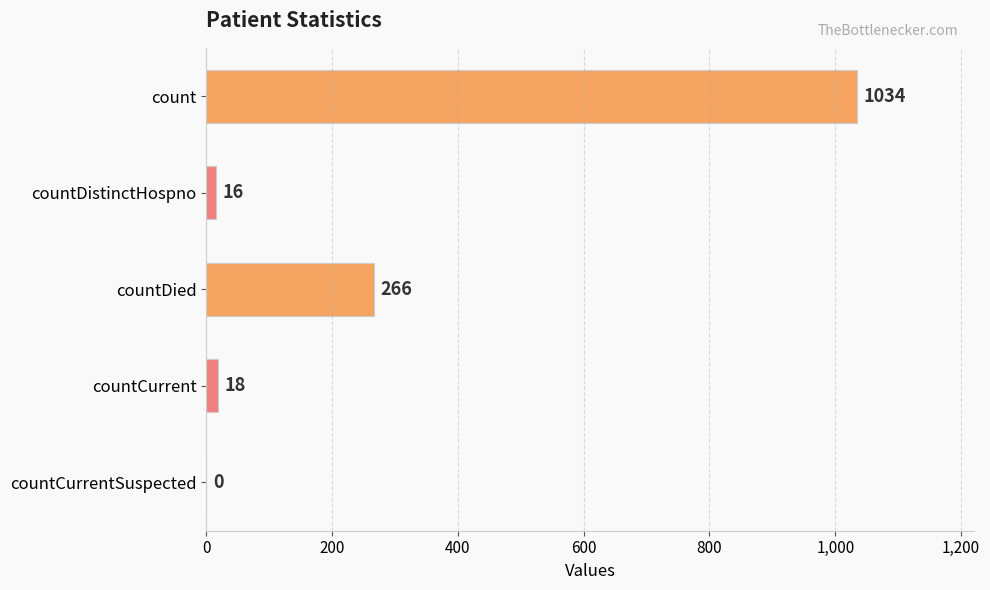

Are the bars horizontal?

Yes